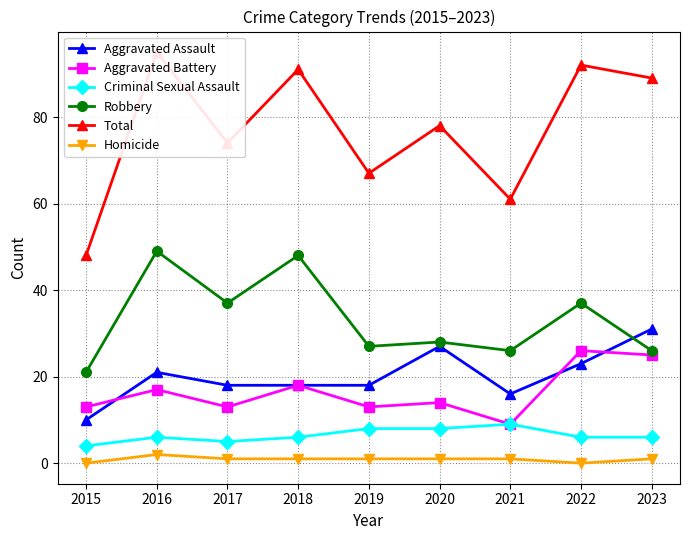

What is the difference between the maximum and second lowest values in the Total series?

34